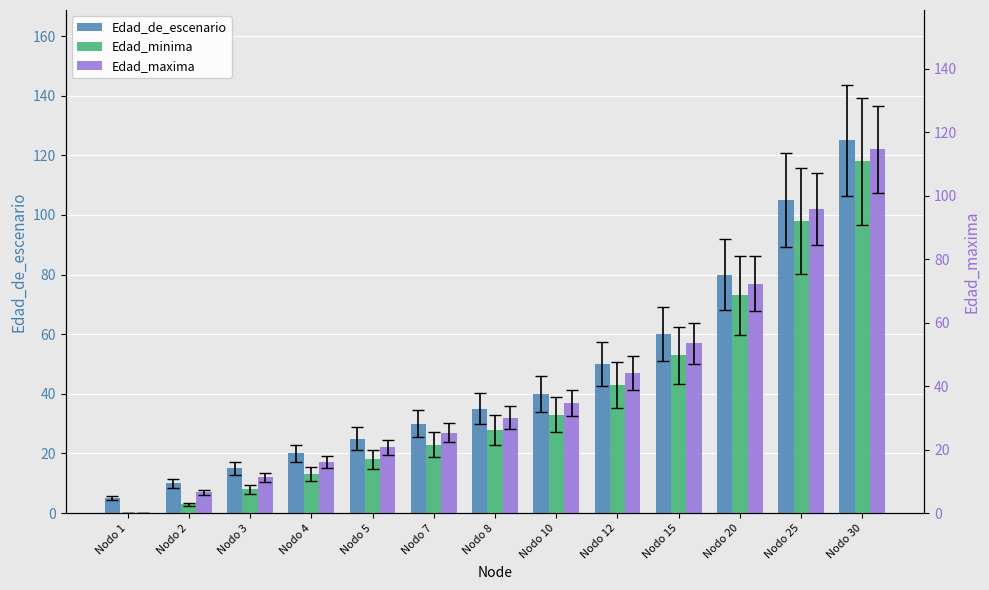

What is the minimum value for Edad_de_escenario?

5